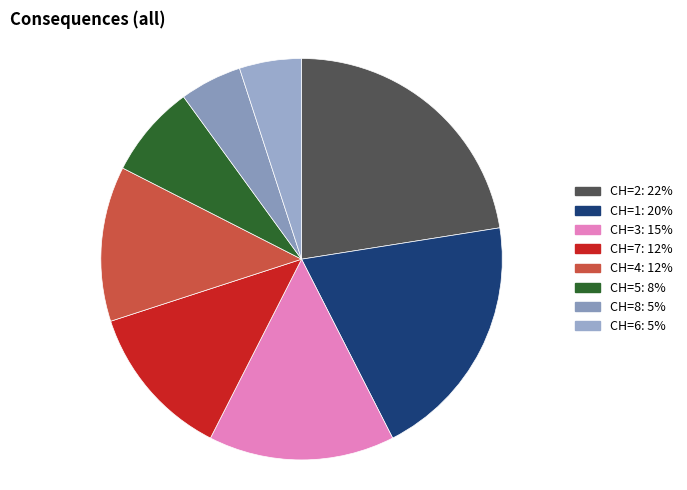

How many slices are in this pie chart?

8